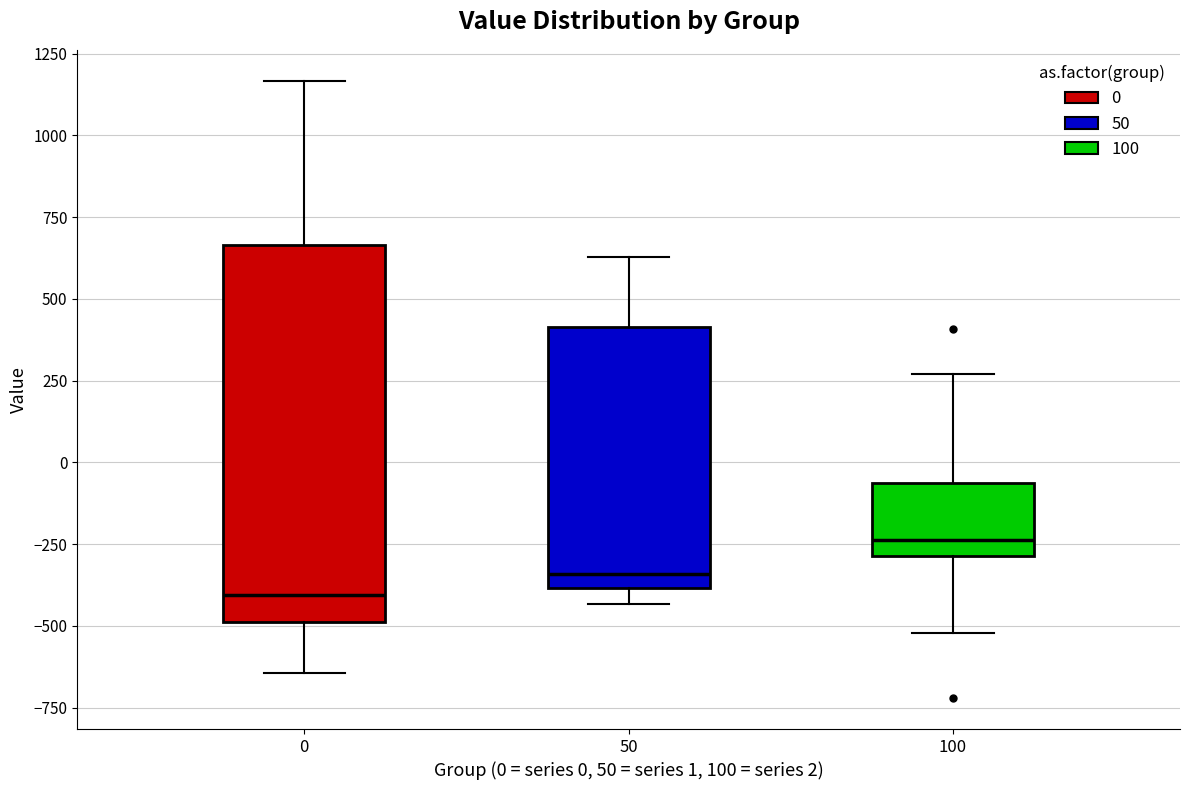

Where is the lower edge of the box at x = 0 on the y-axis? The values are not printed on the chart, so give them approximately, as read against the axis.

-500